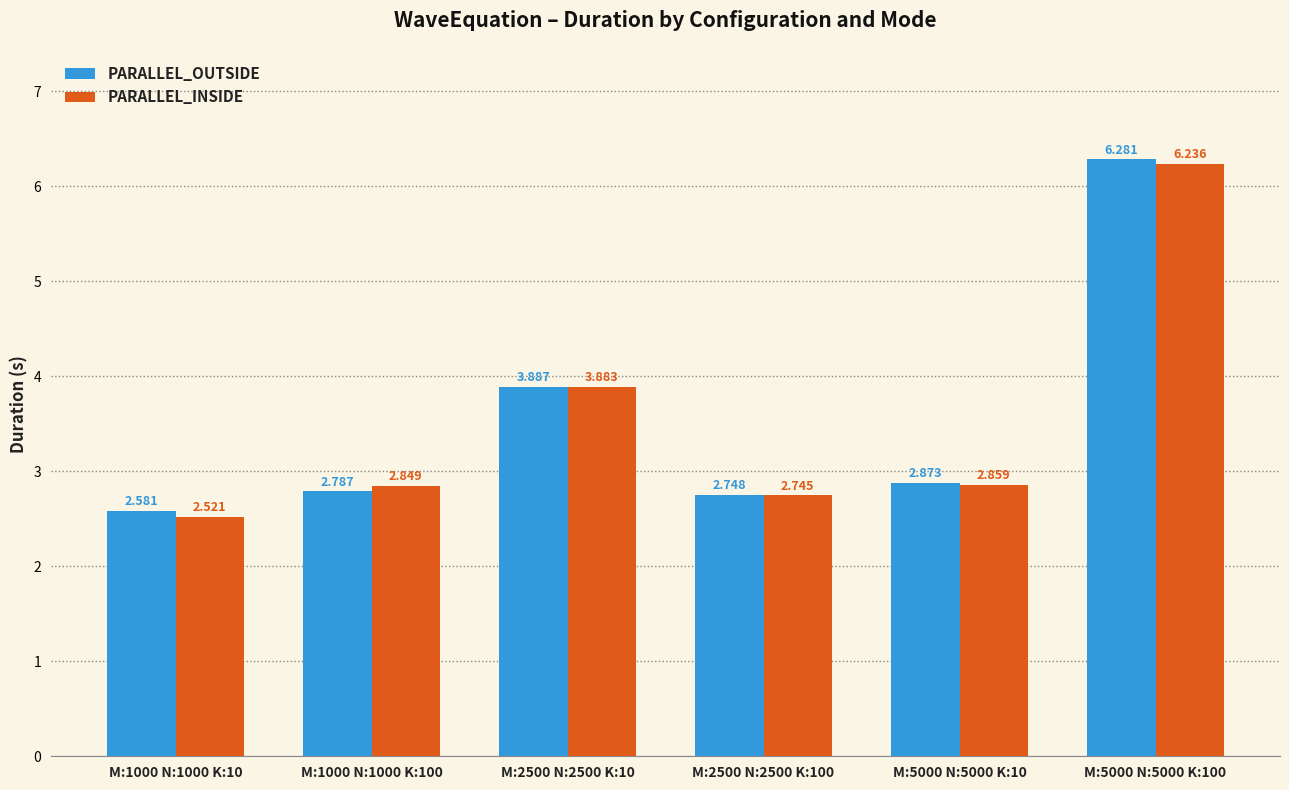

Is the value of PARALLEL_INSIDE at M:5000 N:5000 K:100 greater than the value of PARALLEL_OUTSIDE at M:2500 N:2500 K:100?

Yes